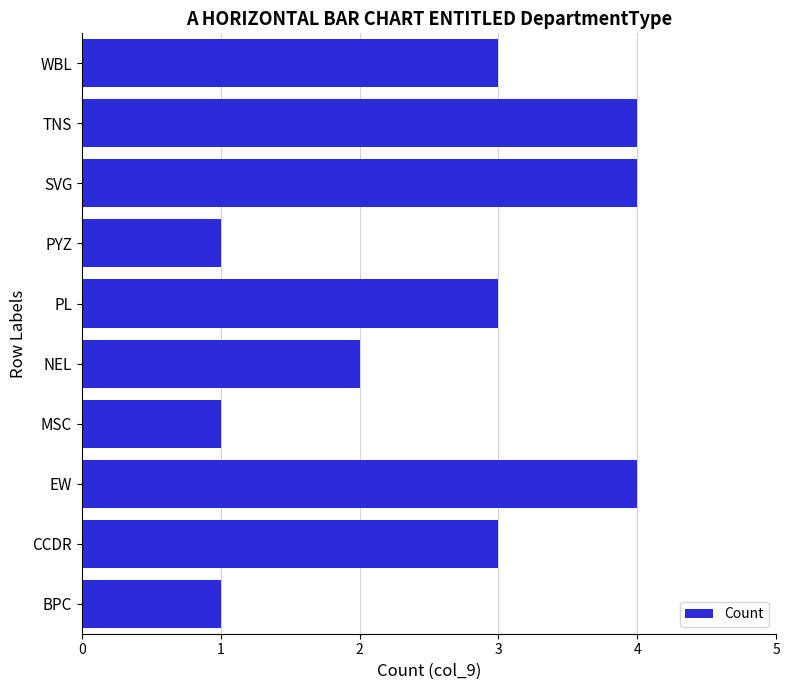

How many bars are there in total?

10